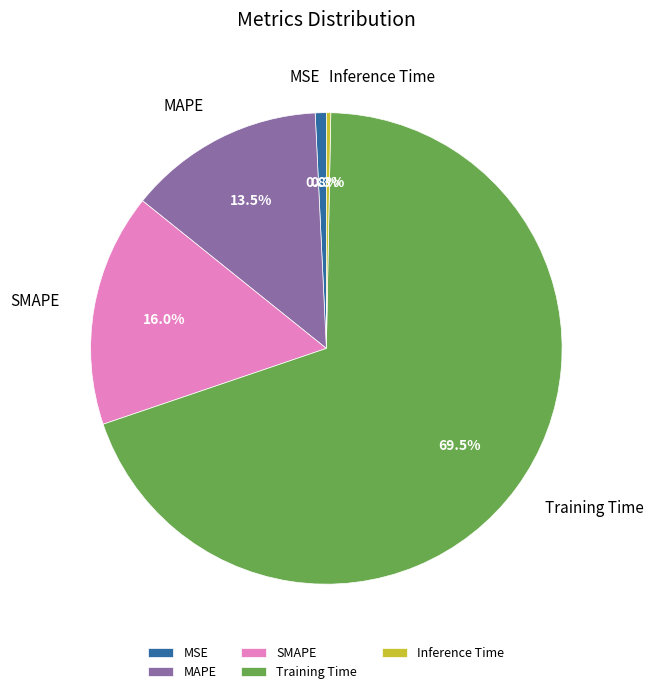

Is there any slice that represents more than half of the pie?

Yes